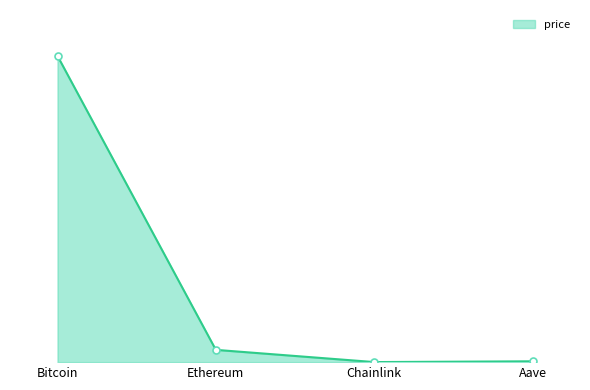

Does the chart have visible grid lines?

No